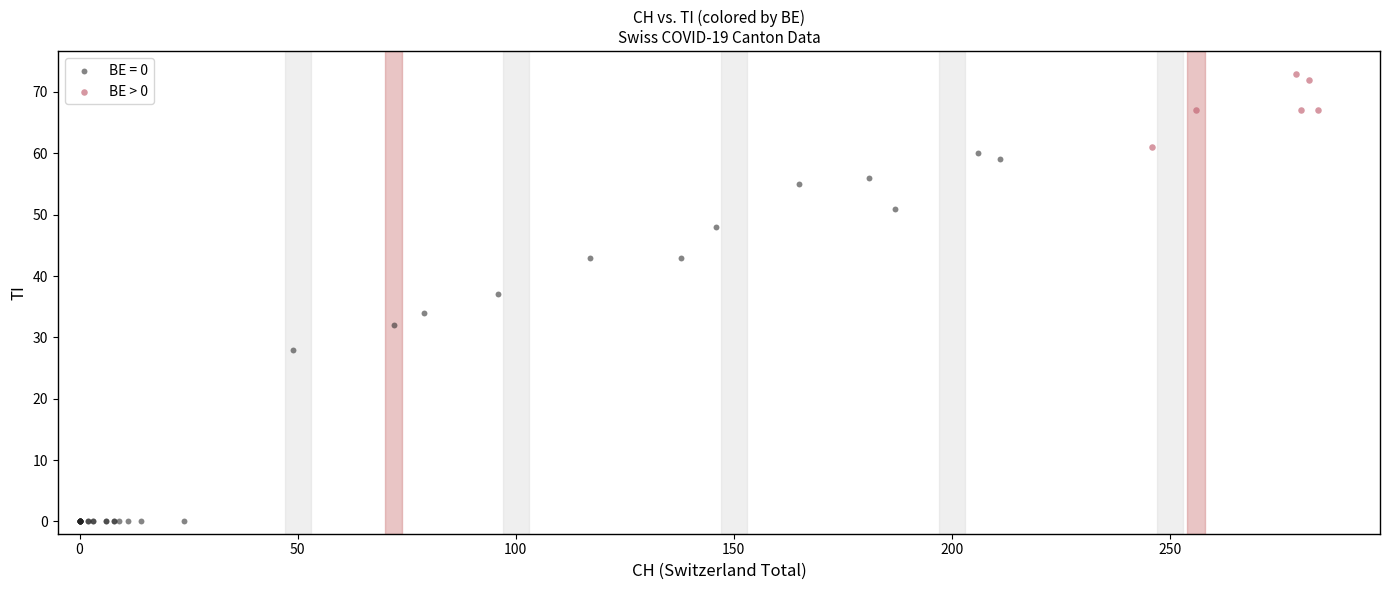

Which series reaches the maximum Y coordinate?

BE > 0